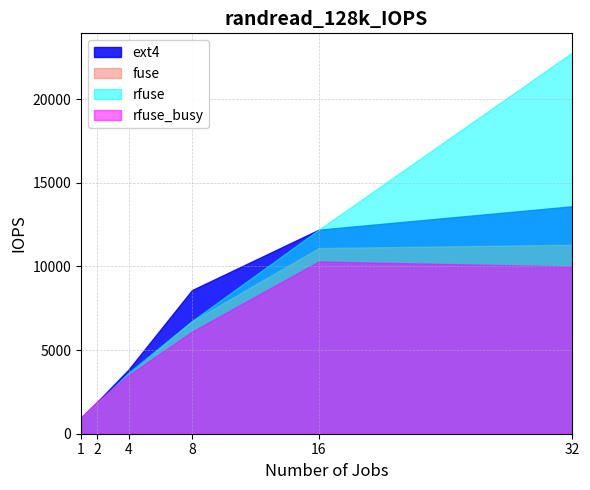

Rank the series by their average value, from lowest to highest.

rfuse_busy, fuse, ext4, rfuse